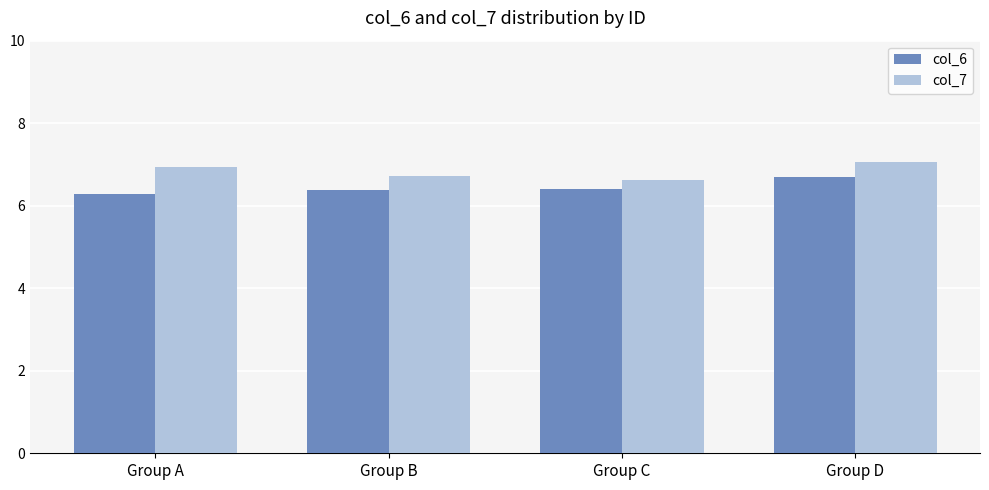

What is the sum of the col_7 values at Group B and Group C?

13.3